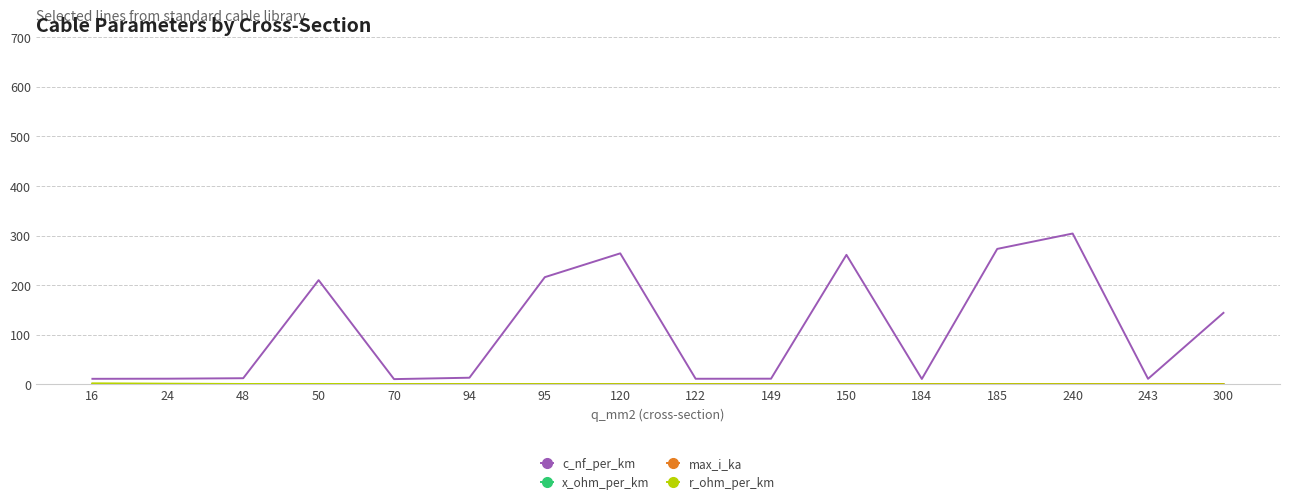

Is it true that c_nf_per_km equals 11.0 at 243?

True